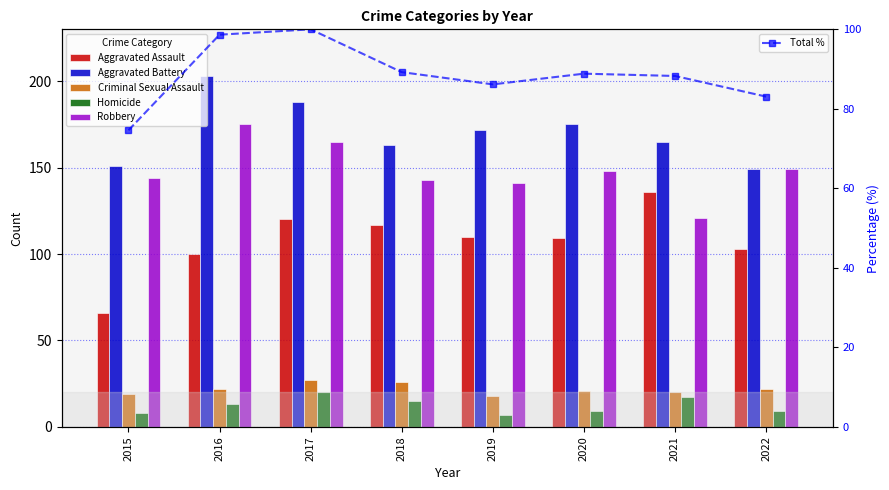

The value of Total % at 2016 is 130.6. True or false?

False